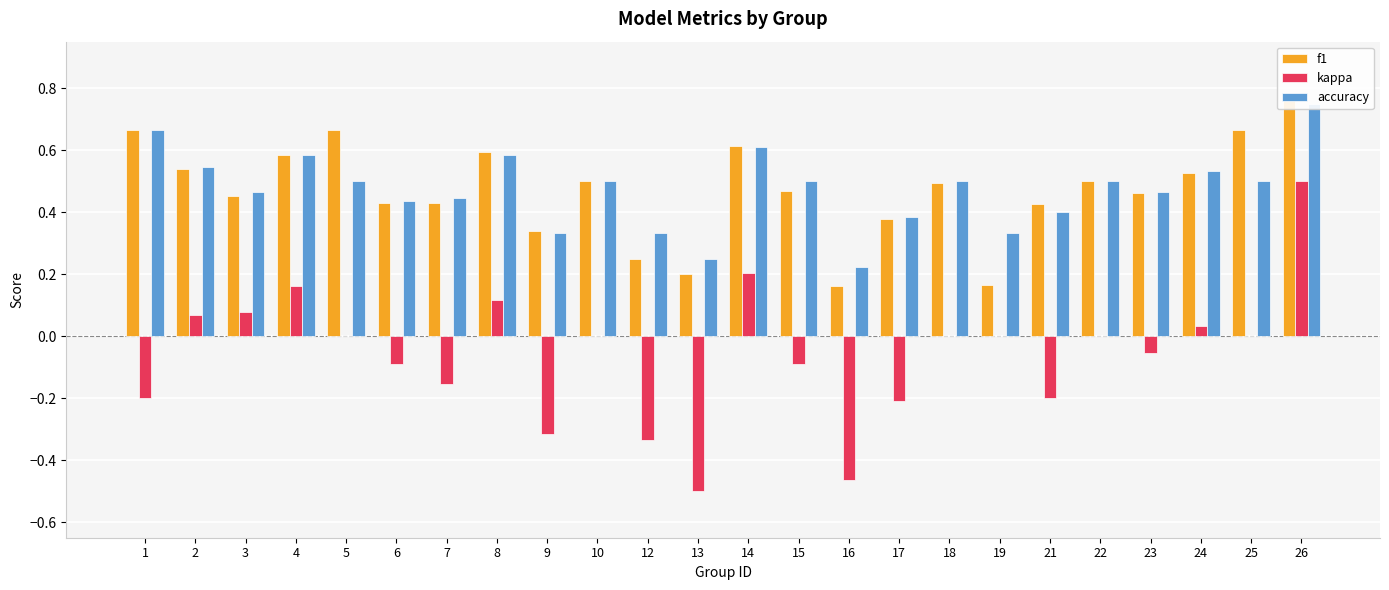

Between 4 and 12, which series saw the biggest shift?

kappa